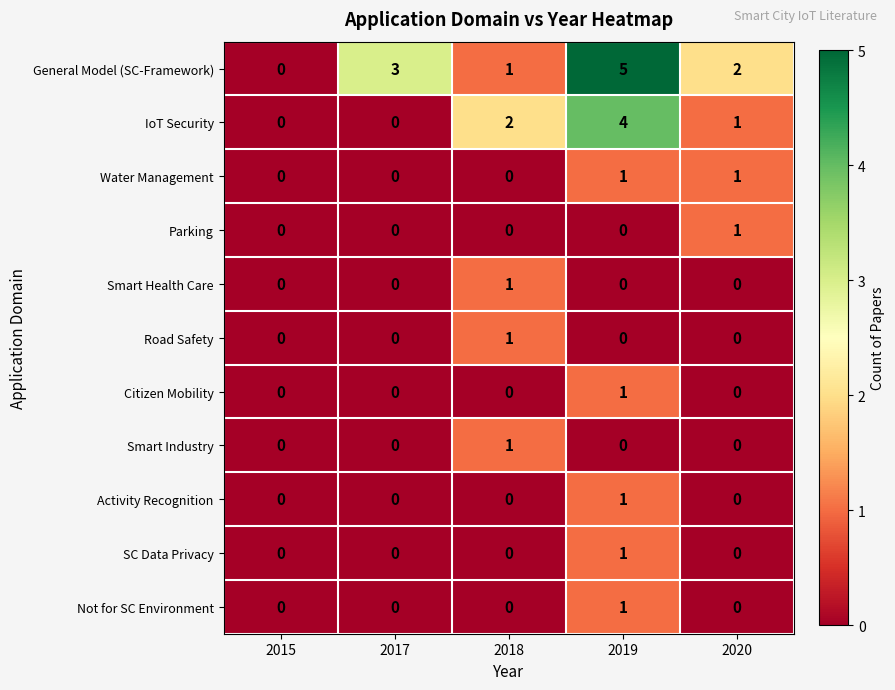

True or false: General Model (SC-Framework) has a value of 0 at 2015.

True